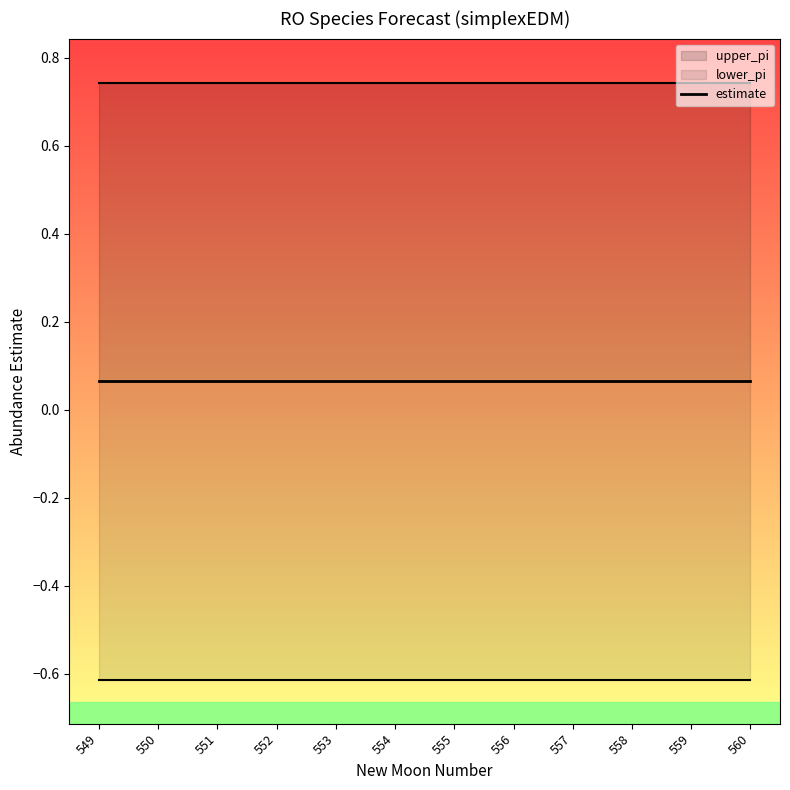

True or false: lower_pi has more than 1 interior local peaks.

False